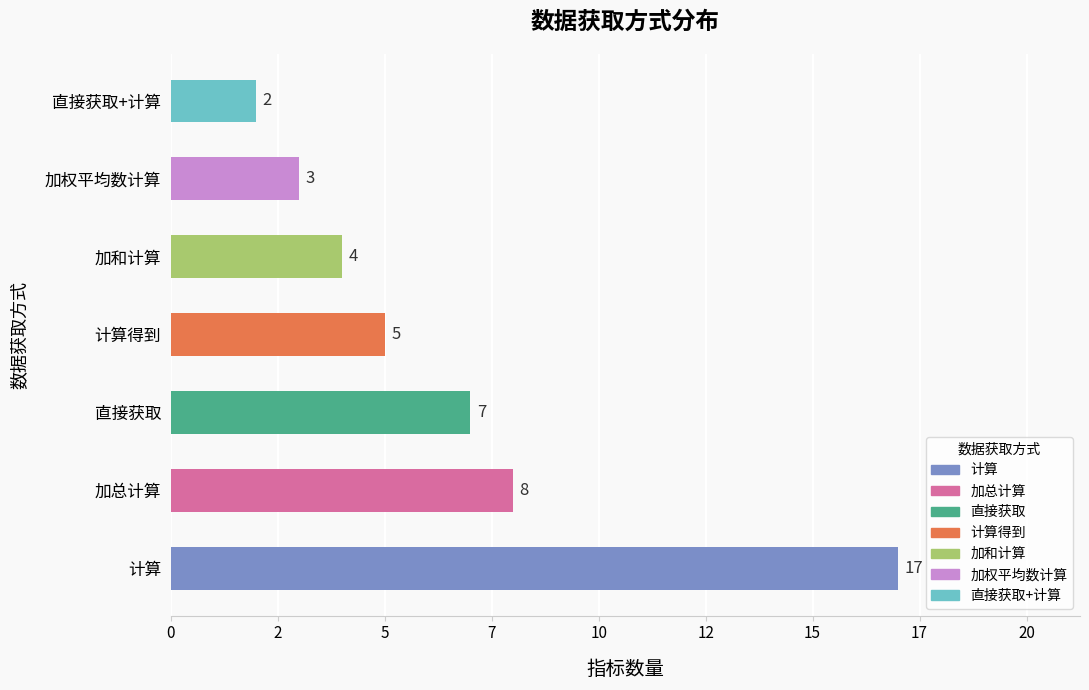

Are the bars horizontal?

Yes